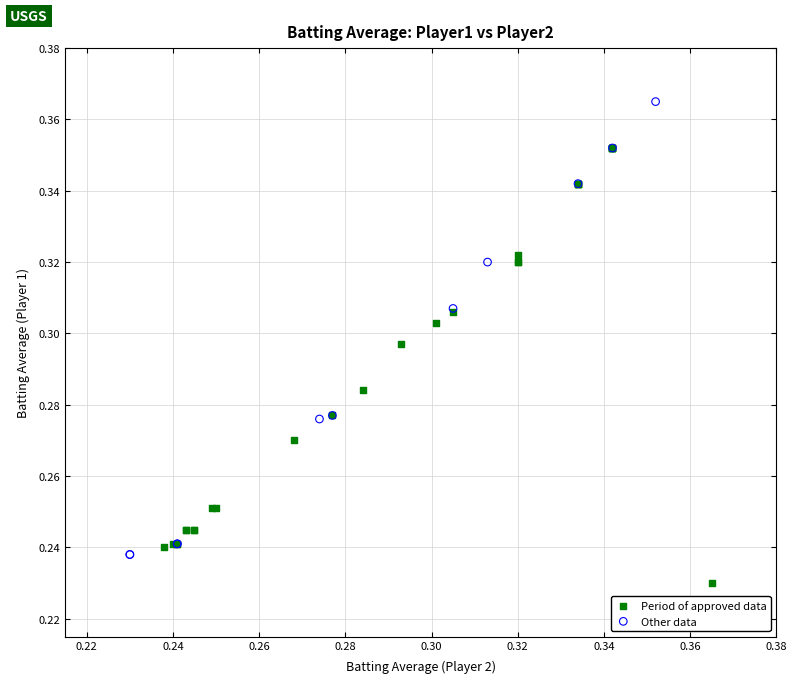

Which series reaches the maximum Y coordinate?

Other data